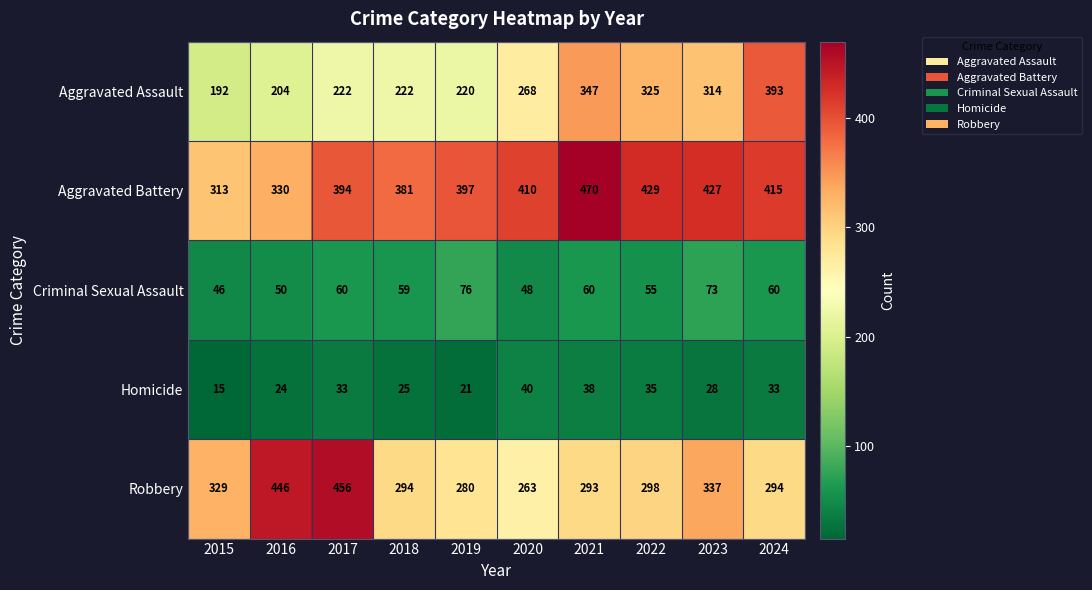

Between 2018 and 2021, which series saw the biggest shift?

Aggravated Assault